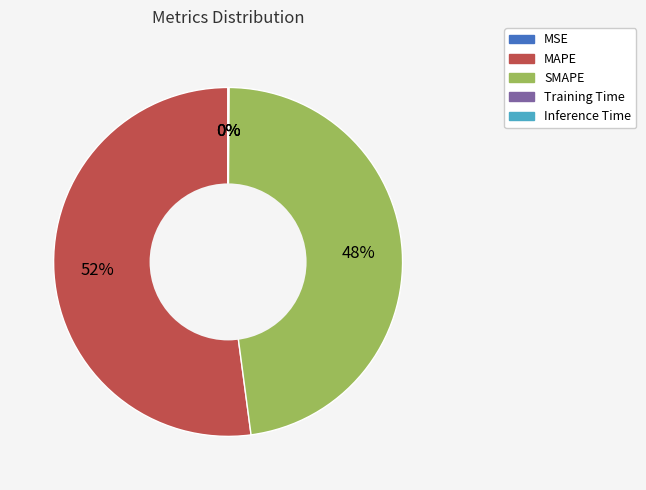

Which slice is the largest?

MAPE